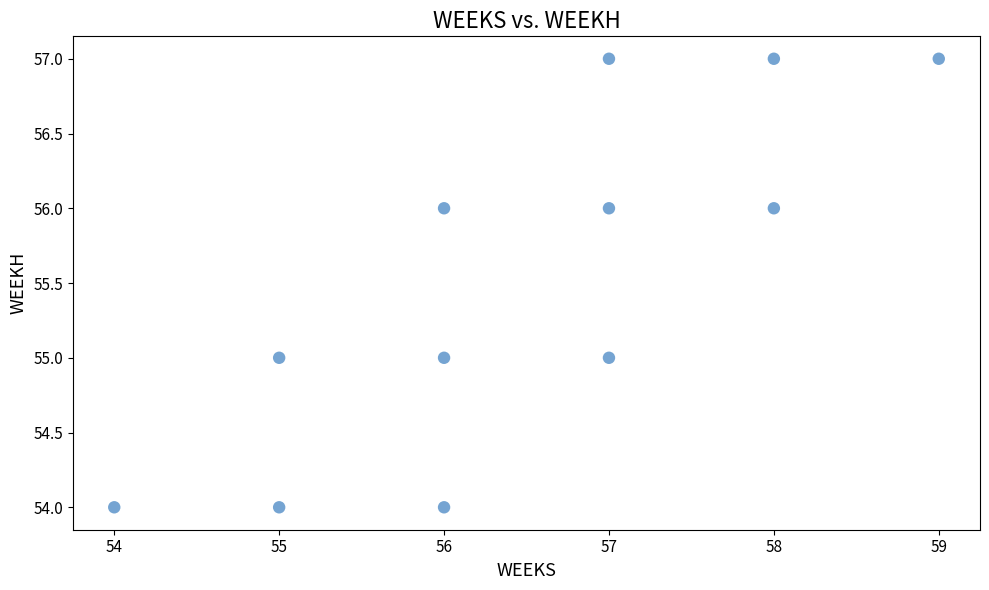

What is the range of Y values (max minus min)?

3